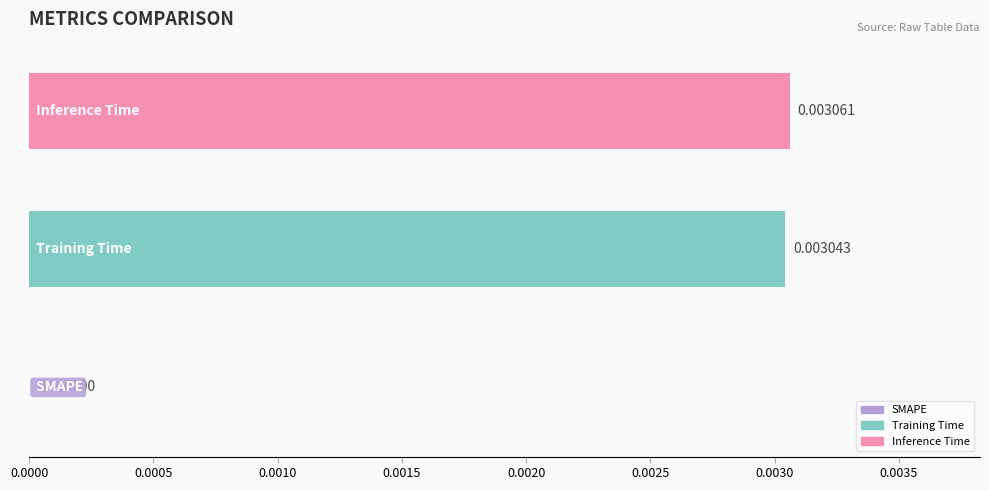

How many series are shown in this chart?

1